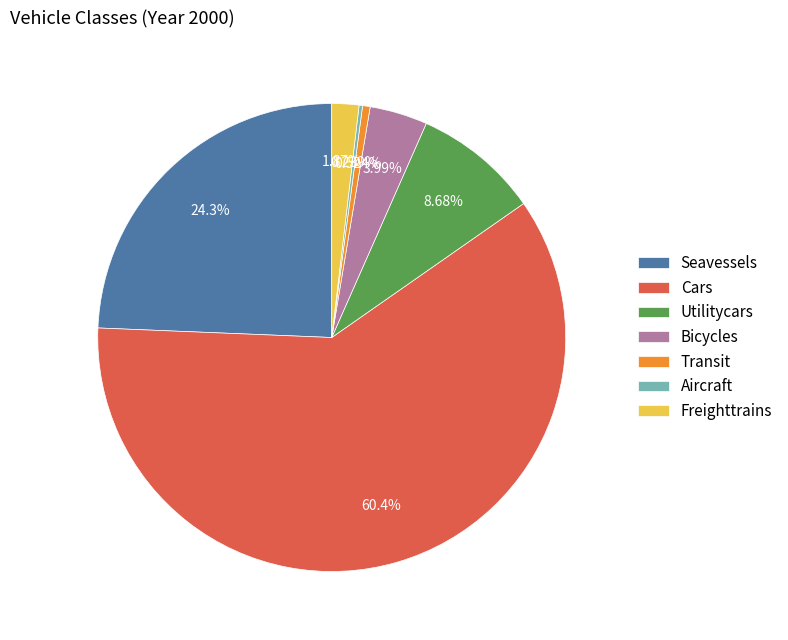

What is the ratio of the value at Seavessels to the value at Bicycles?

6.1